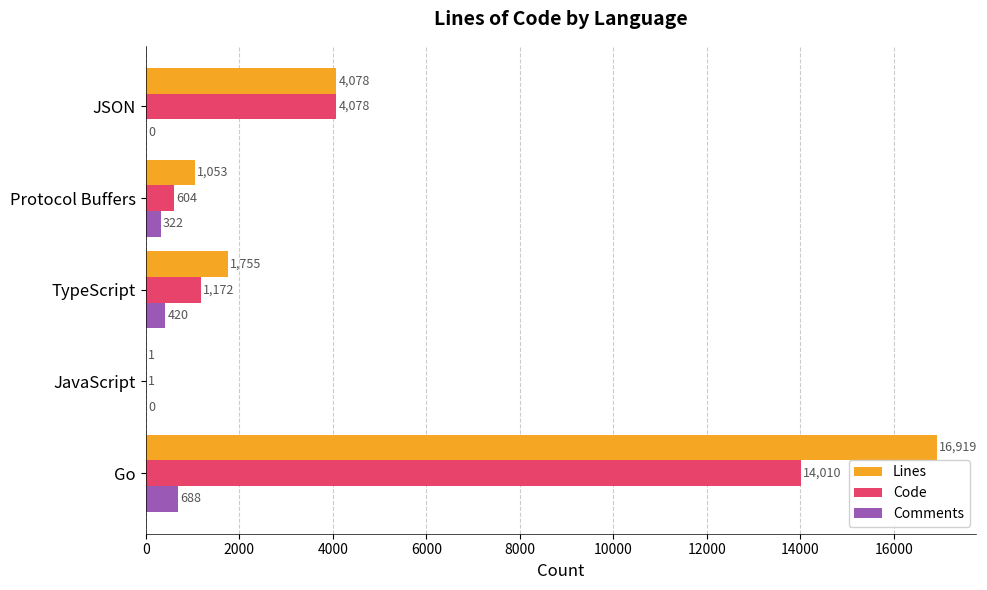

Where is Code nearest to the value 7005?

JSON